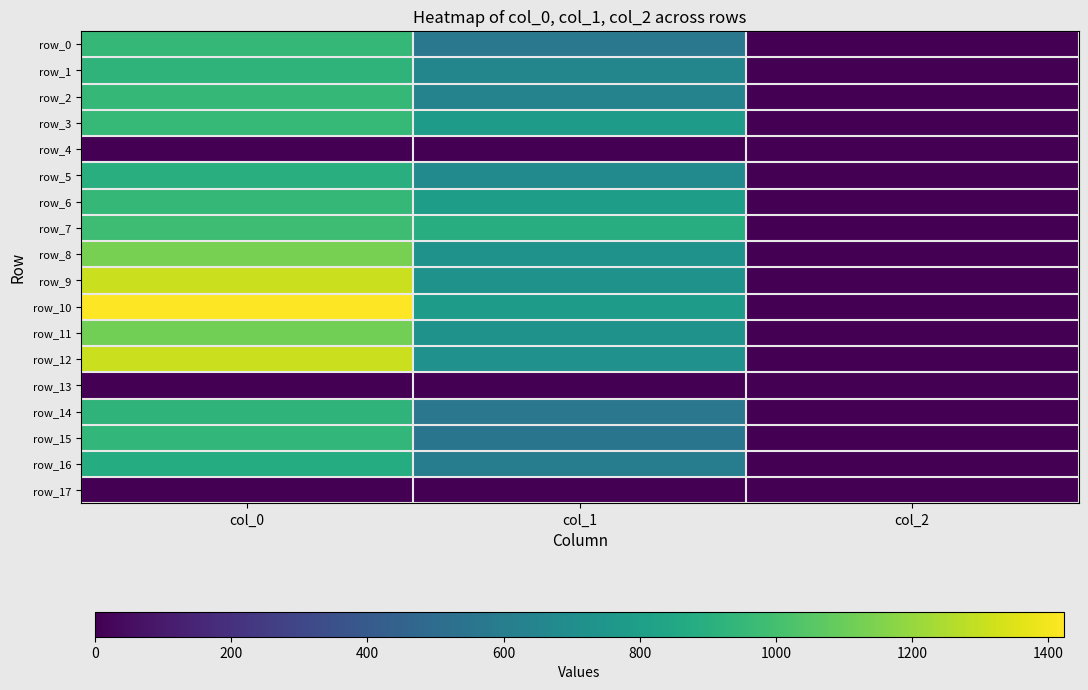

Reading left to right, extract all data points from this chart.

row_0: 946.7	570.4	2.0
row_1: 926.7	651.4	2.0
row_2: 950.0	634.5	2.0
row_3: 953.3	779.6	2.0
row_4: 0.0	0.0	0.0
row_5: 900.0	681.8	2.0
row_6: 946.7	793.1	2.0
row_7: 980.0	884.2	2.0
row_8: 1133.3	729.0	2.0
row_9: 1306.7	732.4	2.0
row_10: 1423.3	779.6	2.0
row_11: 1120.0	732.4	2.0
row_12: 1310.0	718.9	2.0
row_13: 0.0	0.0	0.0
row_14: 923.3	567.0	2.0
row_15: 943.3	553.5	2.0
row_16: 883.3	597.4	2.0
row_17: 0.0	0.0	0.0